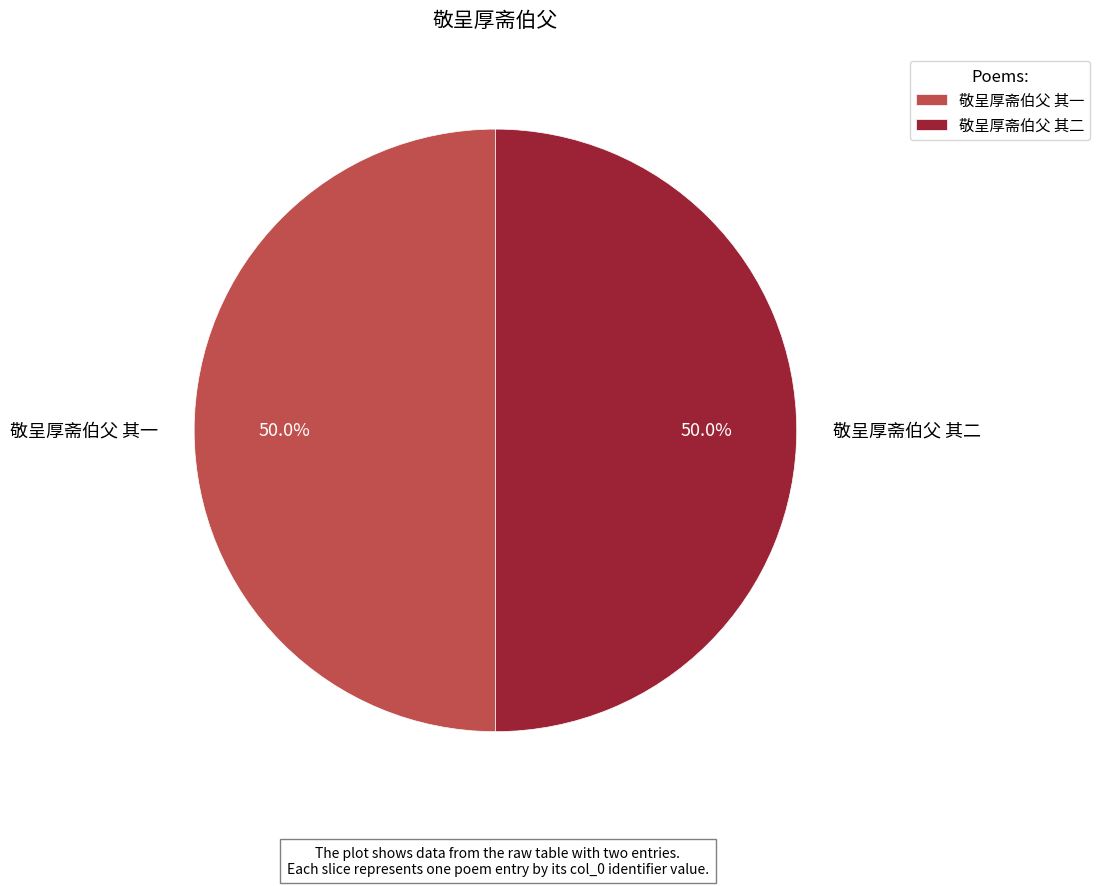

Is the sum of 敬呈厚斋伯父 其二 and 敬呈厚斋伯父 其一 greater than half?

Yes